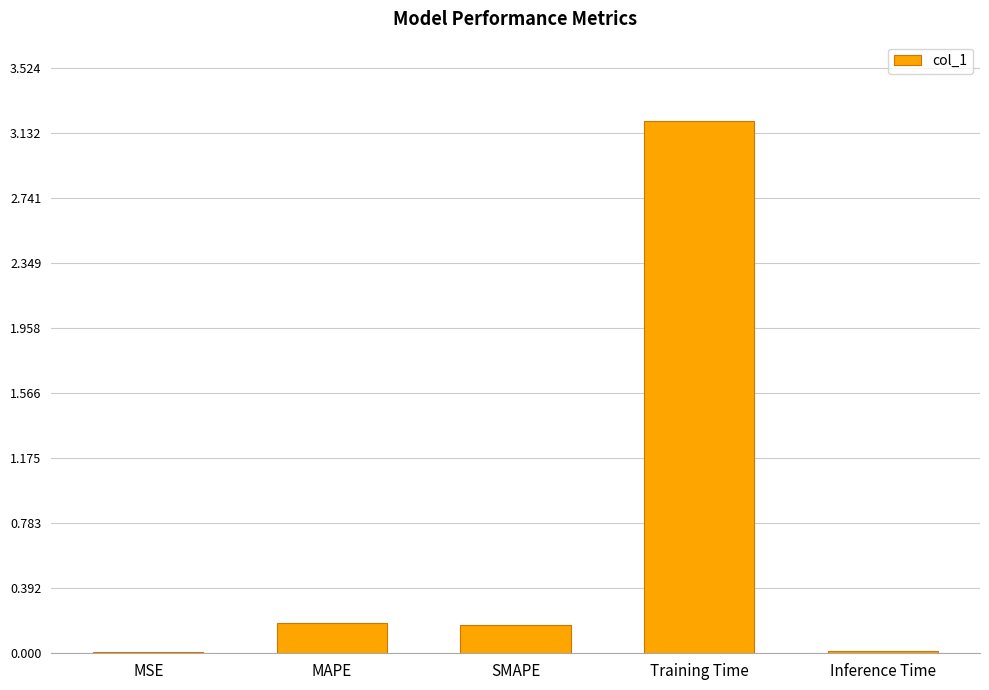

What is the maximum value shown in the chart?

3.2